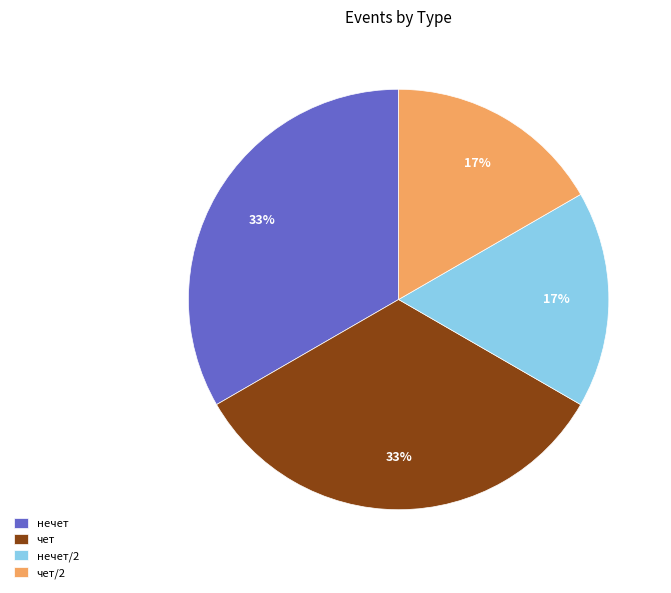

To the nearest percent, what is the average slice percentage?

25%